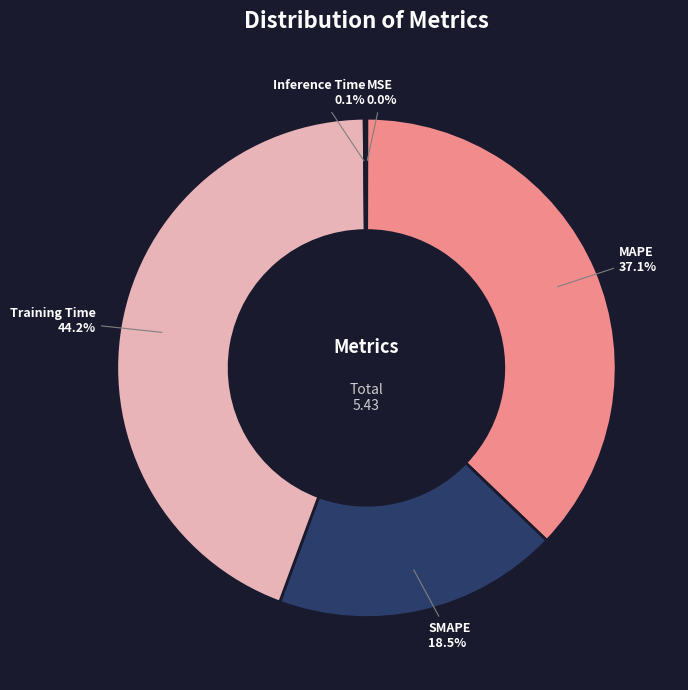

What percentage is NOT represented by Training Time?

55.8%